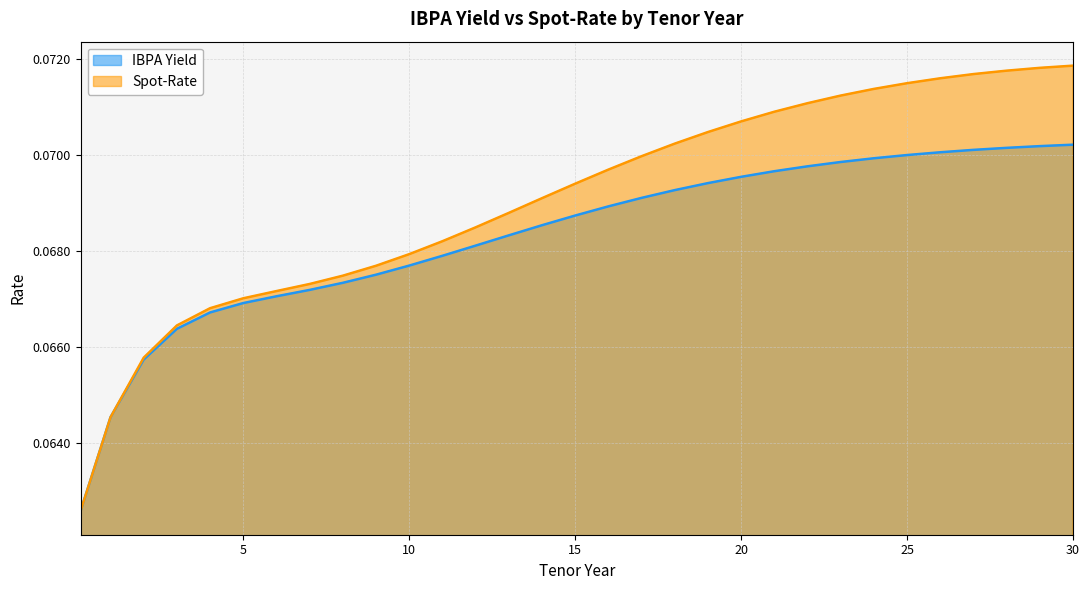

Is it true that Spot-Rate equals 0.1 at 6?

False